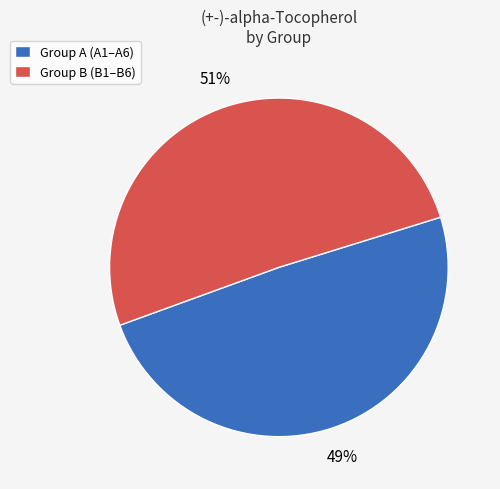

Does Group A (A1–A6) represent more than half of the total?

No